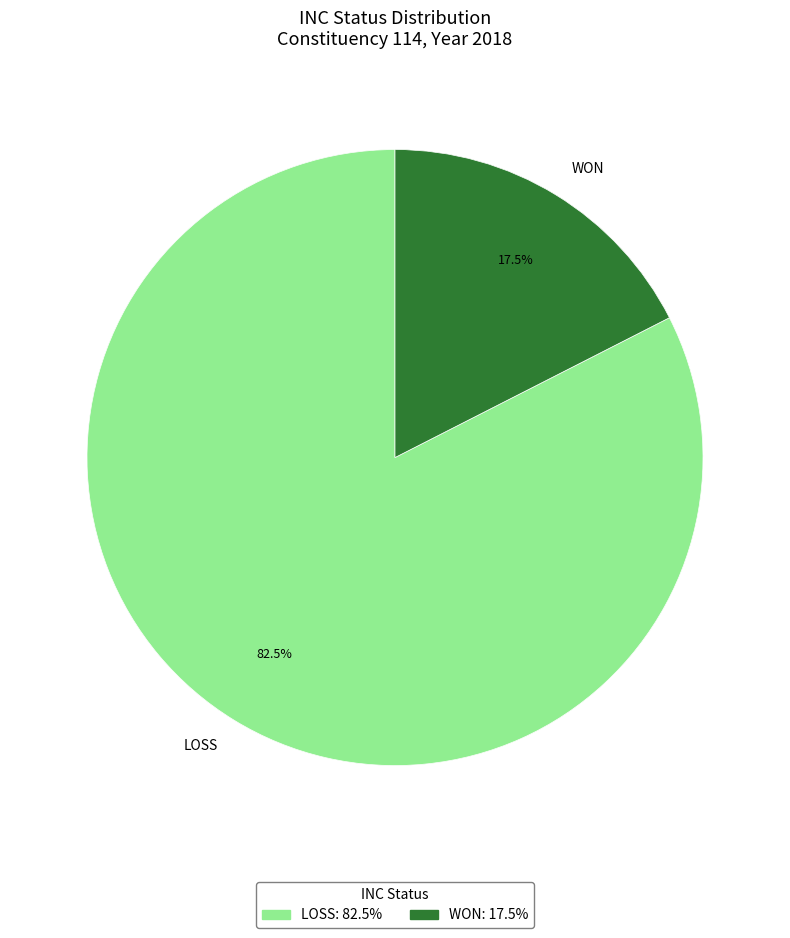

The WON slice represents 18% of the pie. True or false?

False